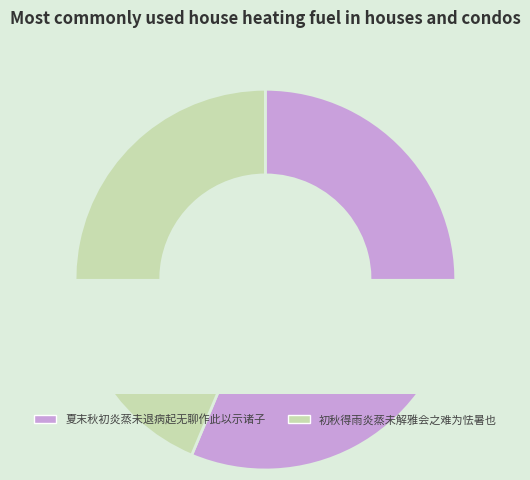

To the nearest percent, what is the difference between the 初秋得雨炎蒸未解雅会之难为怯暑也 and 夏末秋初炎蒸未退病起无聊作此以示诸子 slice percentages?

13%